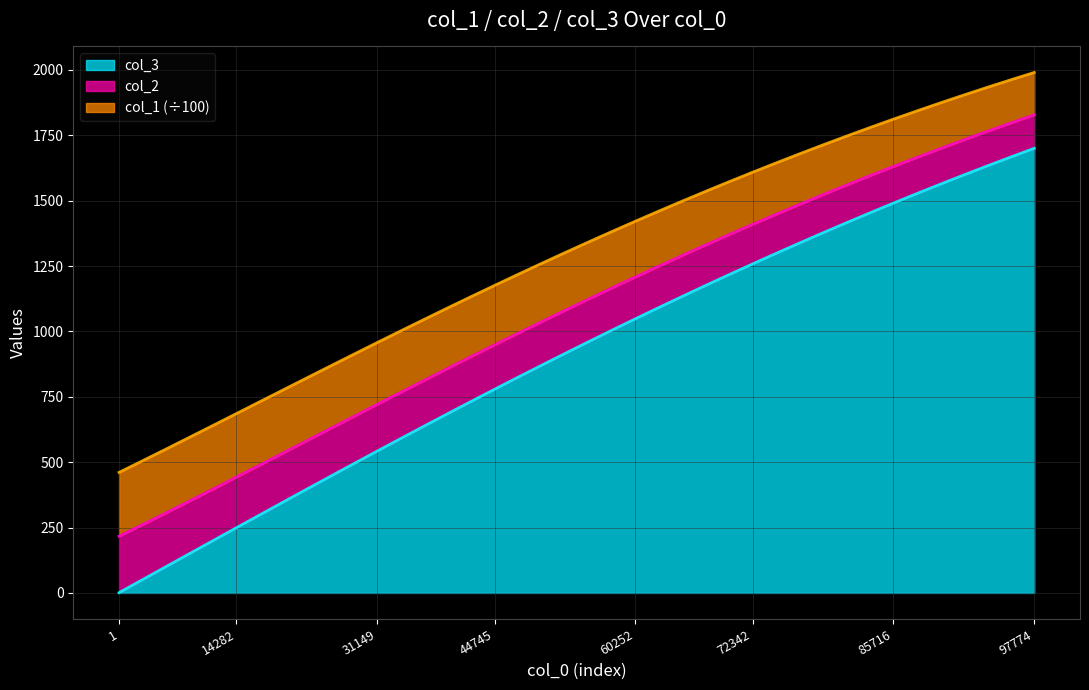

The col_3 series shows 2448.9 at 85716. True or false?

False